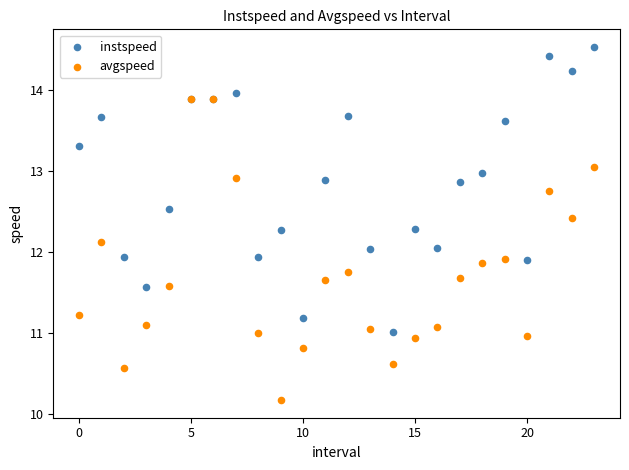

Which series contains the lowest Y value?

avgspeed